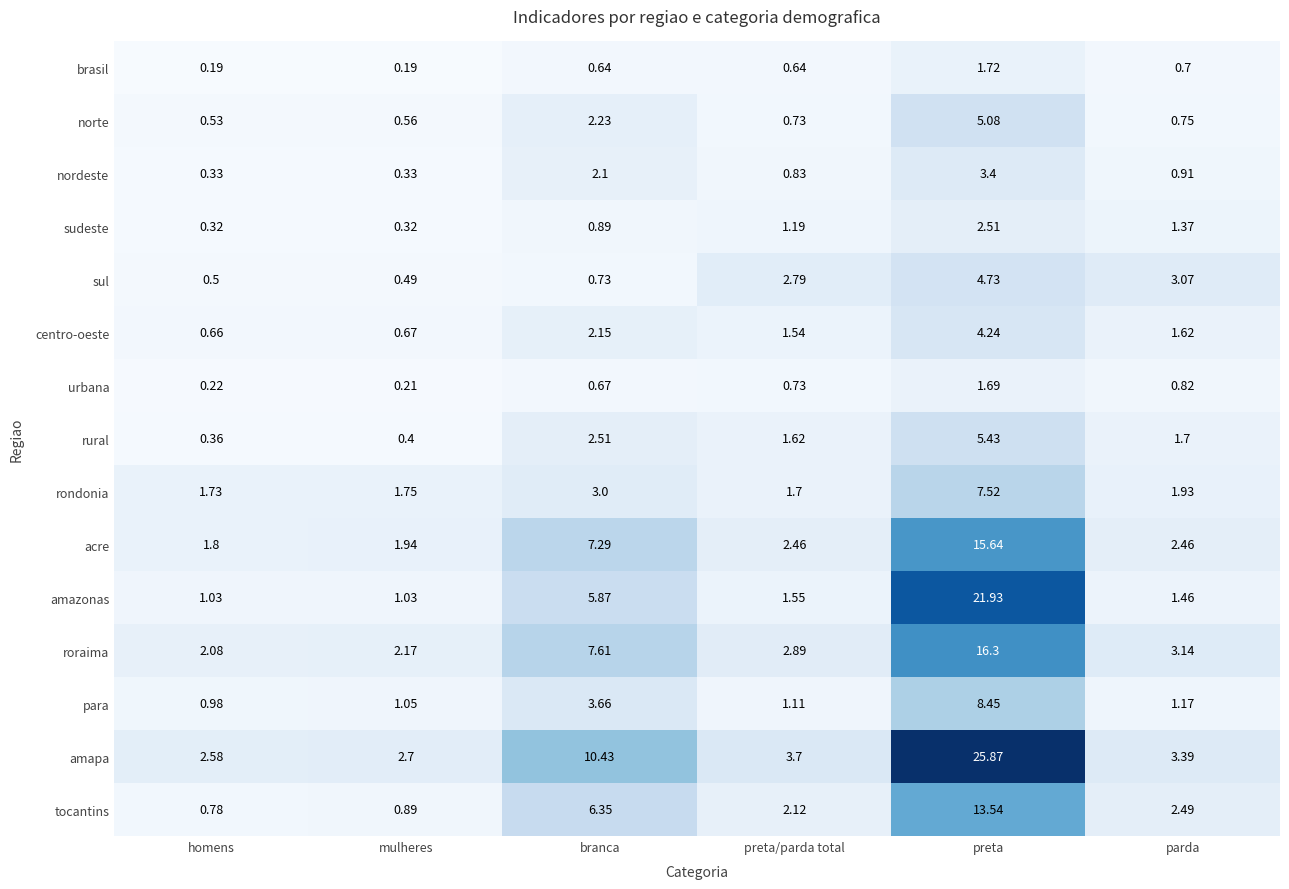

How many data points in acre are less than 2?

2